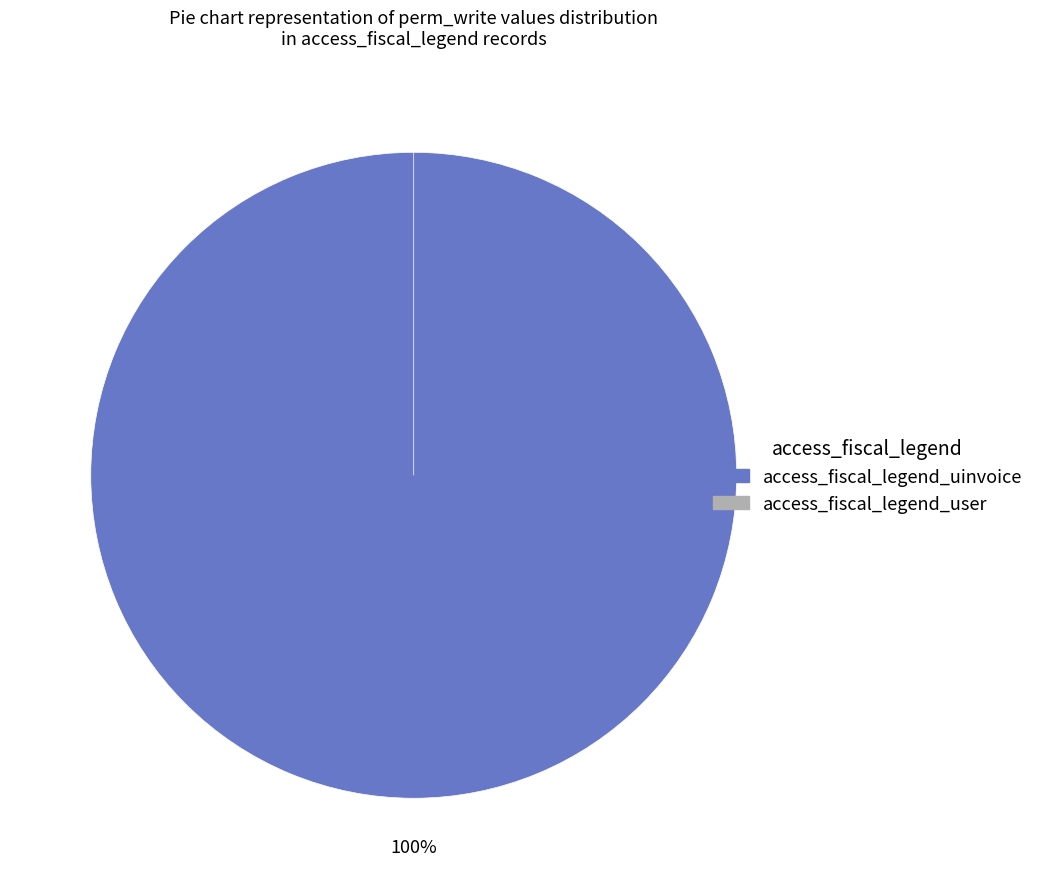

Between access_fiscal_legend_user and access_fiscal_legend_uinvoice, which is larger?

access_fiscal_legend_uinvoice